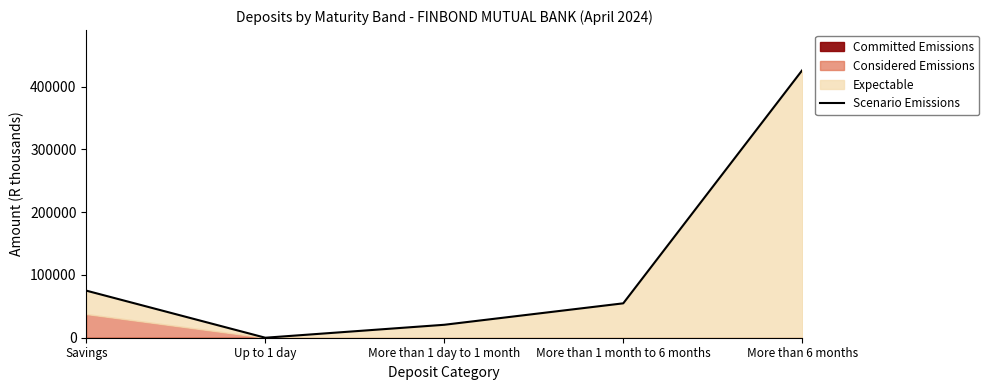

Reading left to right, extract all data points from this chart.

74979.5	0.0	20625.3	54788.8	426108.6